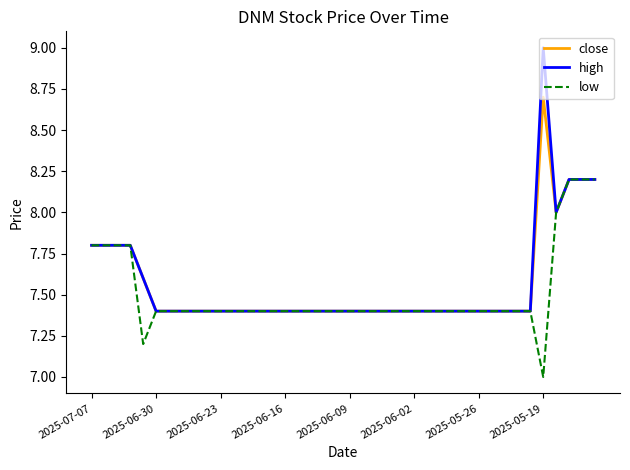

How many close values are between 7 and 8?

36